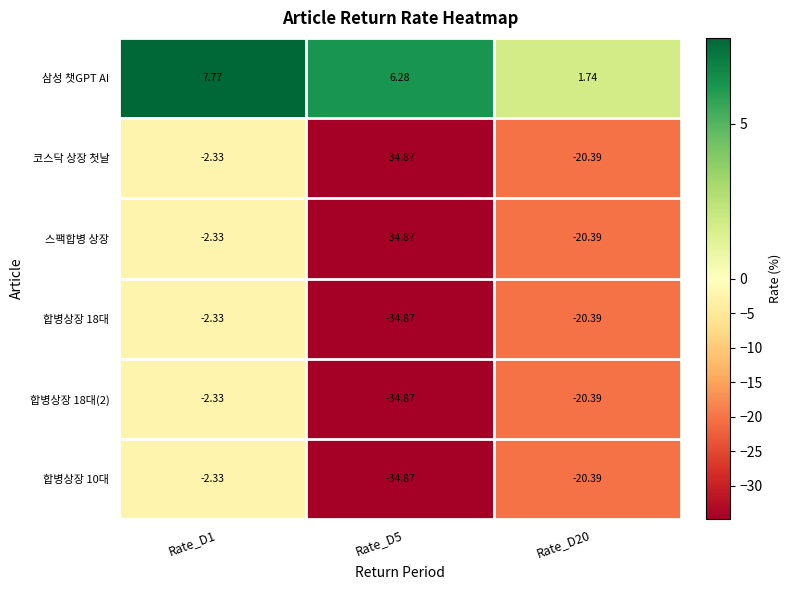

Reading left to right, what are all the values shown in this chart?

삼성 챗GPT AI: Rate_D1=7.8	Rate_D5=6.3	Rate_D20=1.7
코스닥 상장 첫날: Rate_D1=-2.3	Rate_D5=-34.9	Rate_D20=-20.4
스팩합병 상장: Rate_D1=-2.3	Rate_D5=-34.9	Rate_D20=-20.4
합병상장 18대: Rate_D1=-2.3	Rate_D5=-34.9	Rate_D20=-20.4
합병상장 18대(2): Rate_D1=-2.3	Rate_D5=-34.9	Rate_D20=-20.4
합병상장 10대: Rate_D1=-2.3	Rate_D5=-34.9	Rate_D20=-20.4